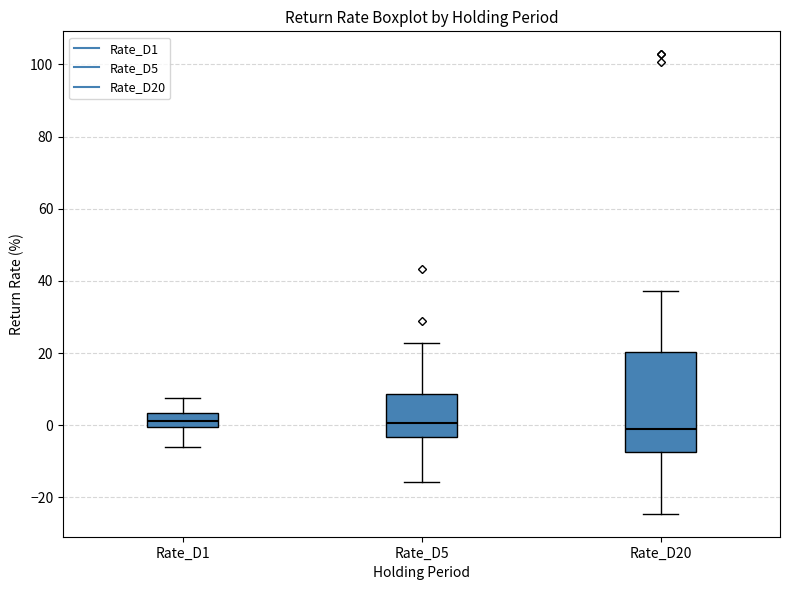

Comparing the boxes themselves (not the whiskers), which one is the tallest?

Rate_D20